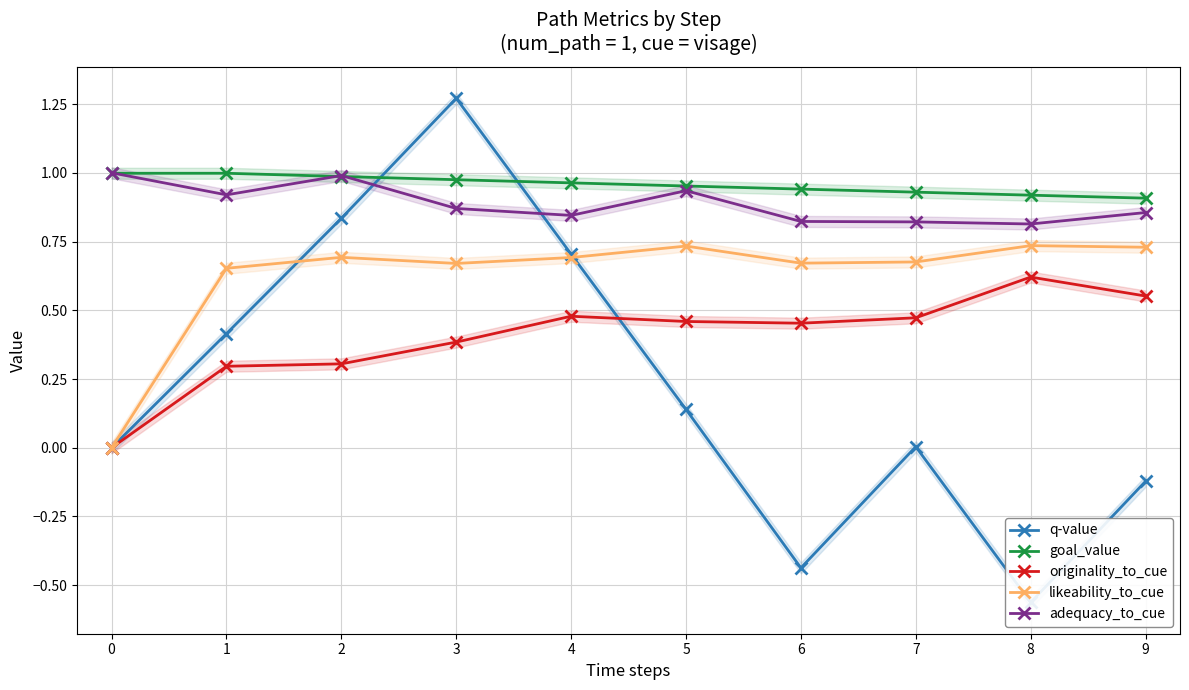

Reading right to left, extract all data points from this chart.

q-value: 9=-0.1	8=-0.6	7=0.0	6=-0.4	5=0.1	4=0.7	3=1.3	2=0.8	1=0.4	0=0.0
goal_value: 9=0.9	8=0.9	7=0.9	6=0.9	5=1.0	4=1.0	3=1.0	2=1.0	1=1.0	0=1.0
originality_to_cue: 9=0.6	8=0.6	7=0.5	6=0.5	5=0.5	4=0.5	3=0.4	2=0.3	1=0.3	0=0.0
likeability_to_cue: 9=0.7	8=0.7	7=0.7	6=0.7	5=0.7	4=0.7	3=0.7	2=0.7	1=0.7	0=0.0
adequacy_to_cue: 9=0.9	8=0.8	7=0.8	6=0.8	5=0.9	4=0.8	3=0.9	2=1.0	1=0.9	0=1.0